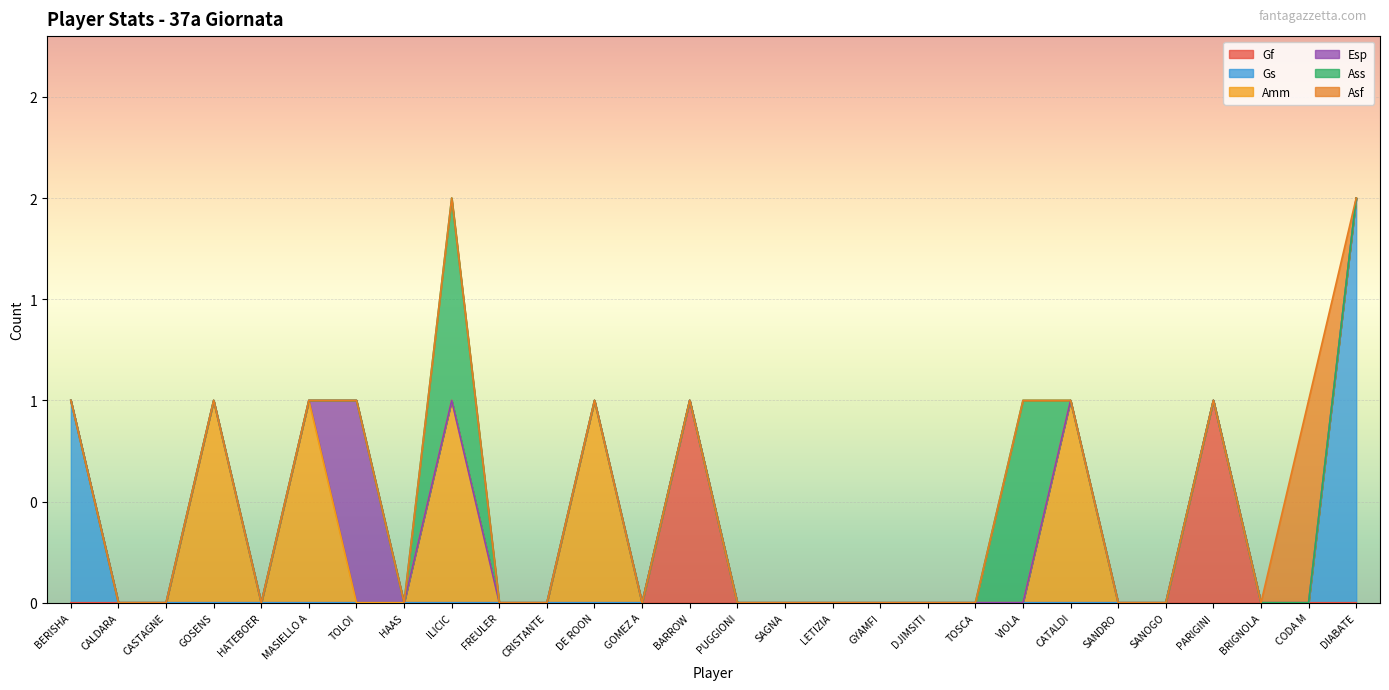

Count the Esp values in the range 0 to 1.

28